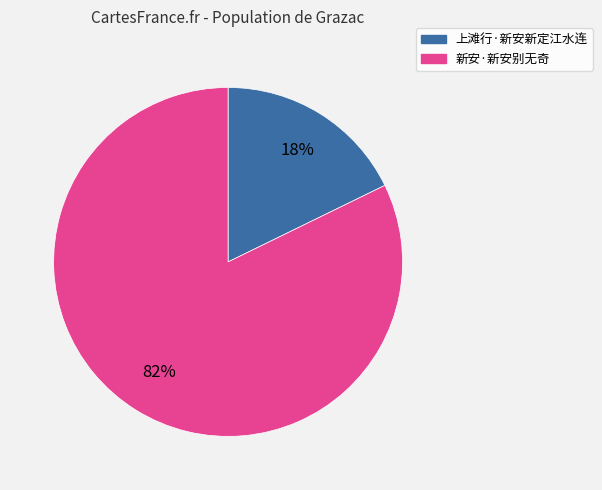

Which category has the smallest portion of the pie?

上滩行·新安新定江水连